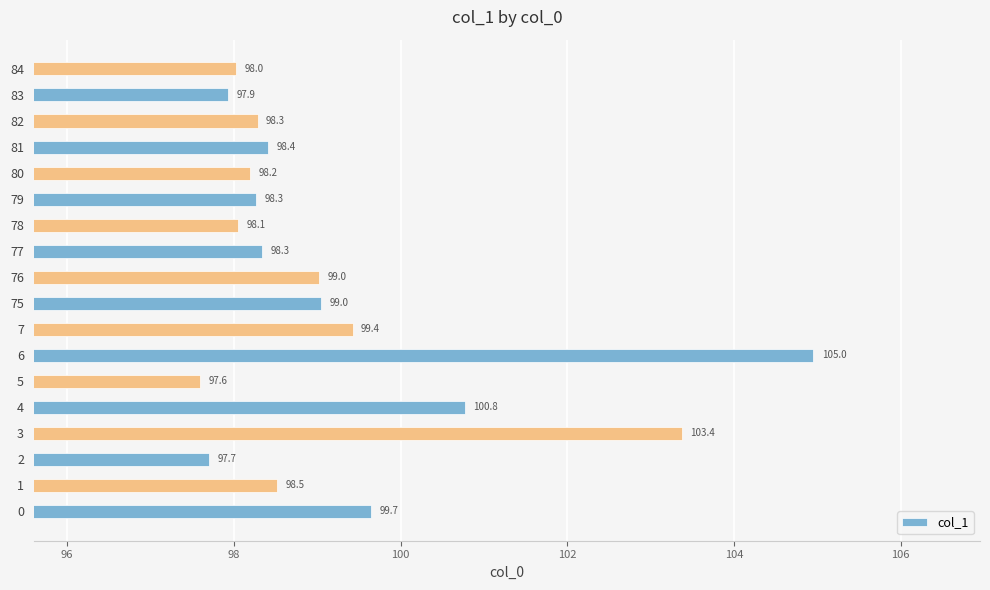

What is the change in value from 7 to 83?

-1.5